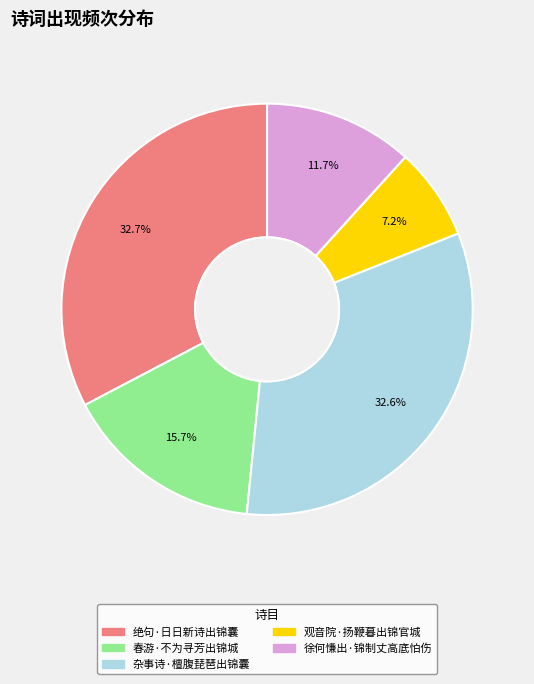

To the nearest percent, what is the average slice percentage?

20%